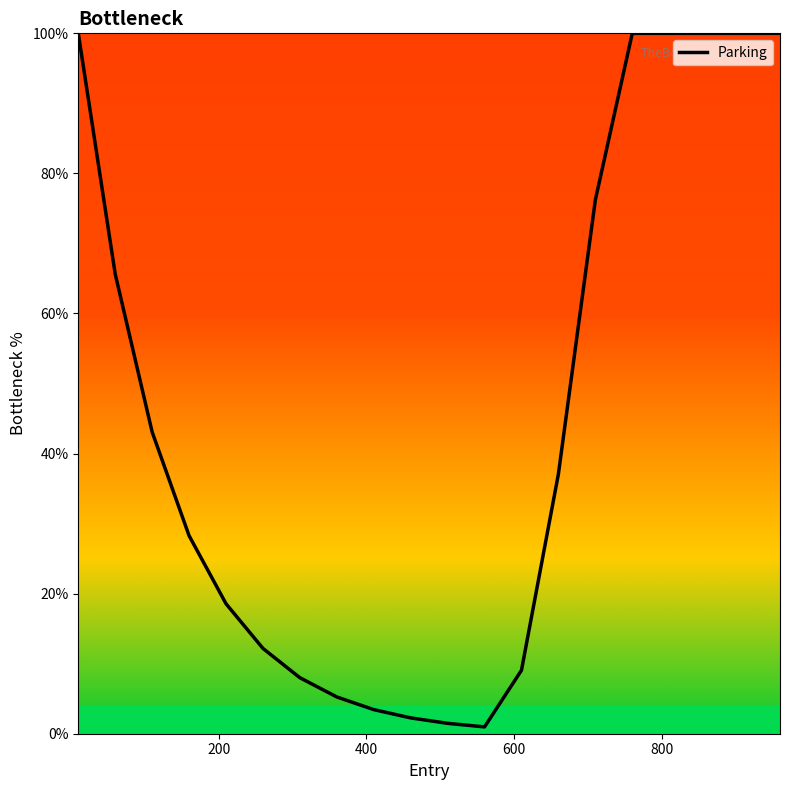

What is the maximum value shown in the chart?

100.0